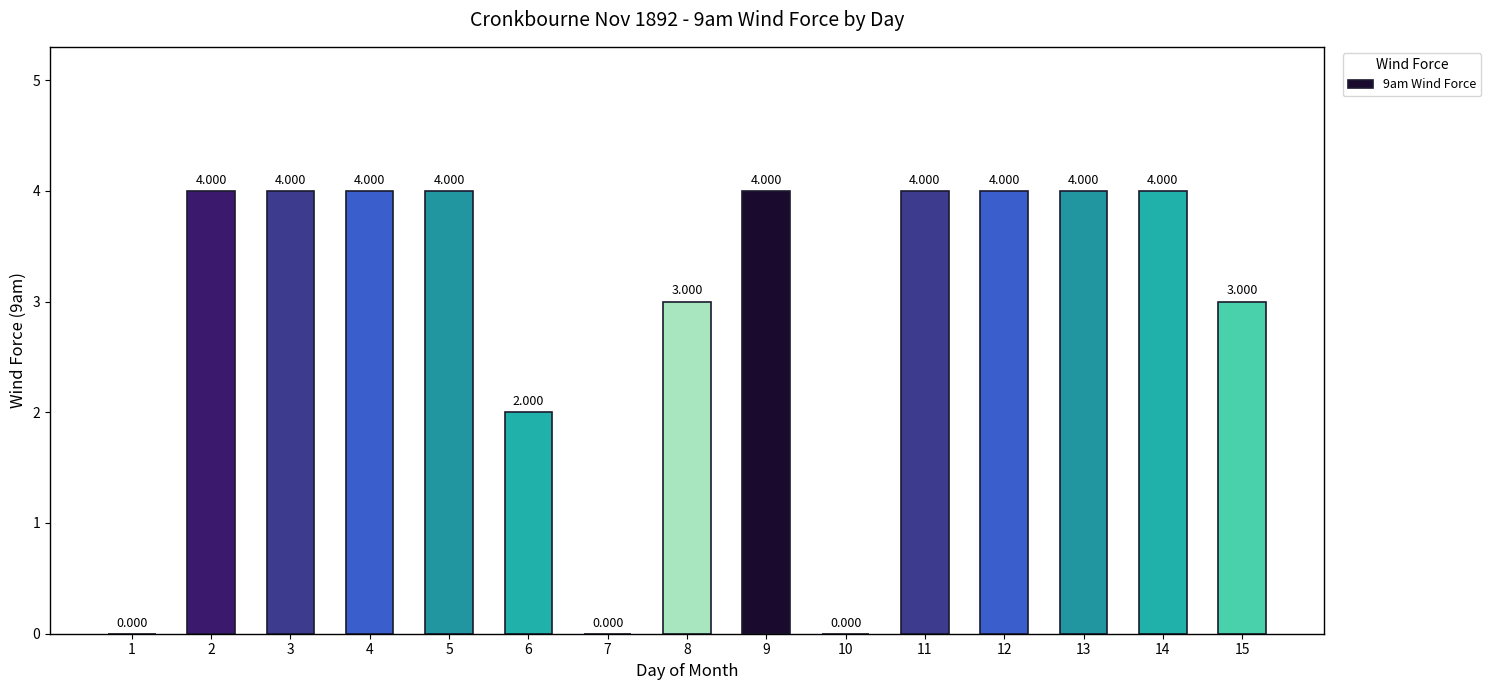

What is the difference between the values at 9 and 8?

1